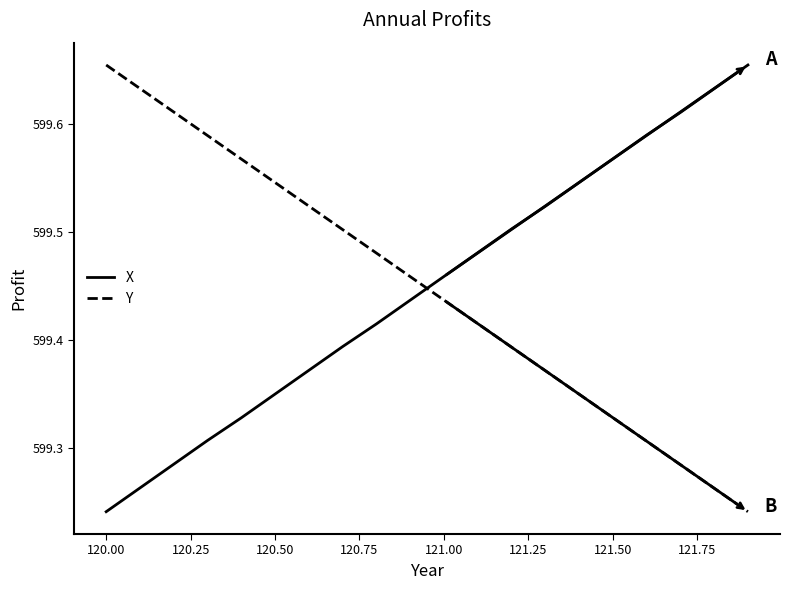

Which series ends up on top after the final intersection of Y and X?

X